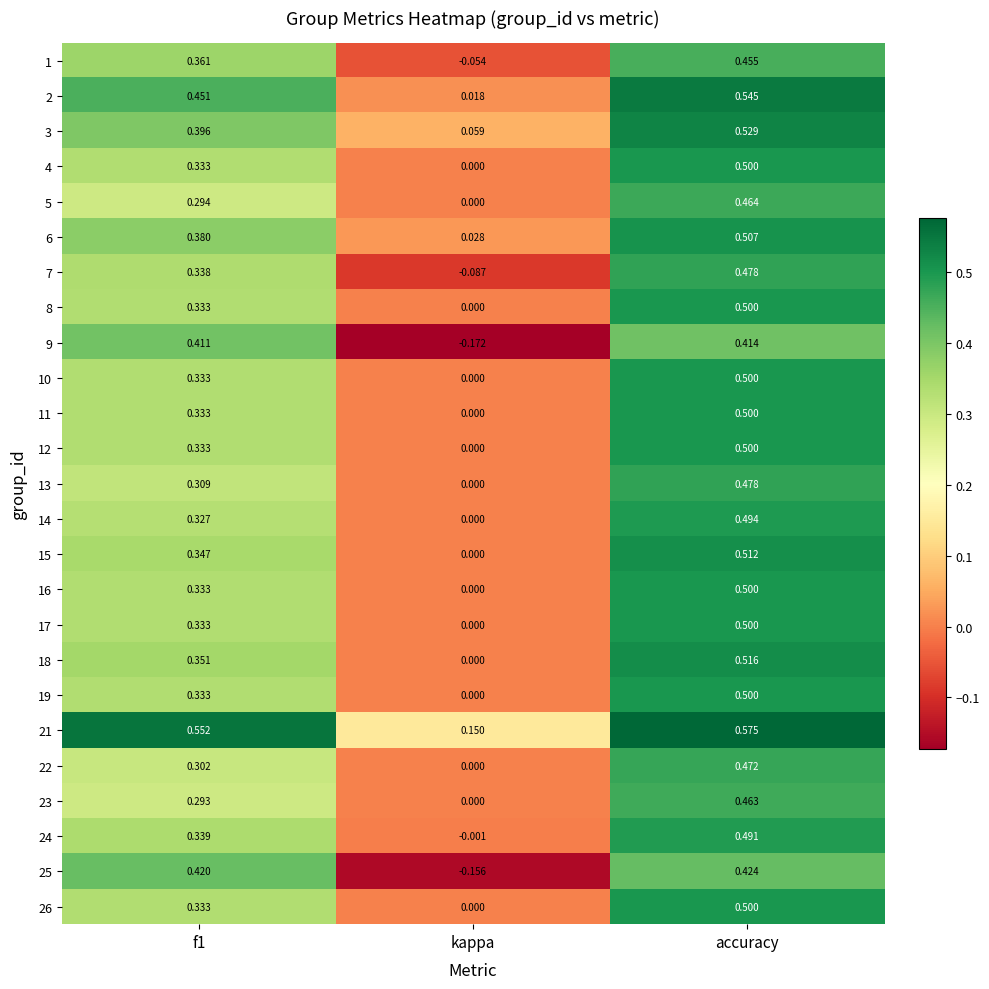

At which category does the chart reach its minimum across all series?

kappa